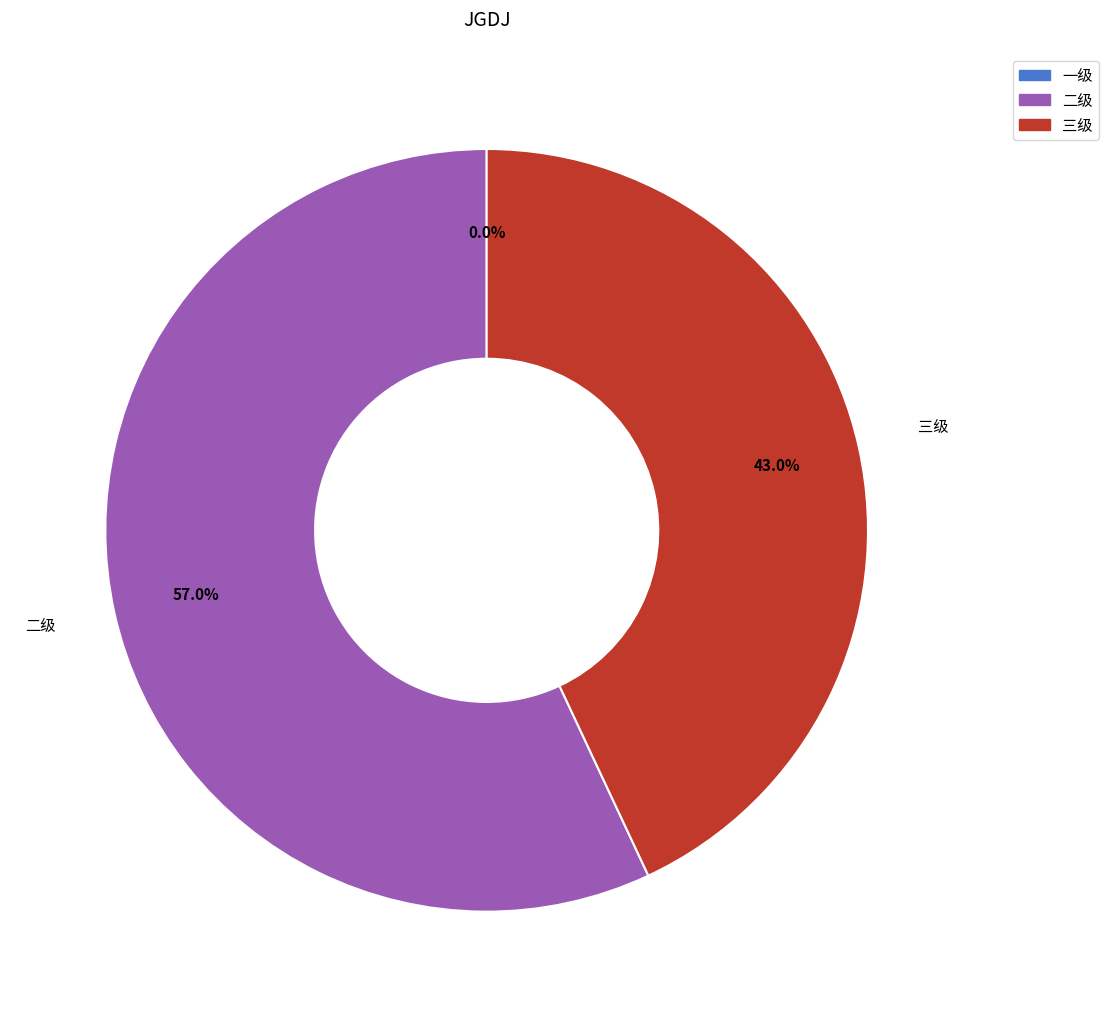

Which has a higher value, 一级 or 二级?

二级